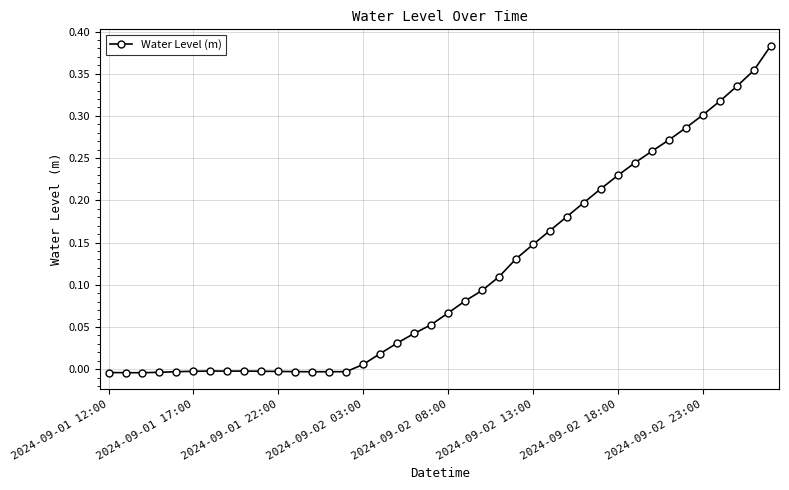

What is the sum of all values?

4.5